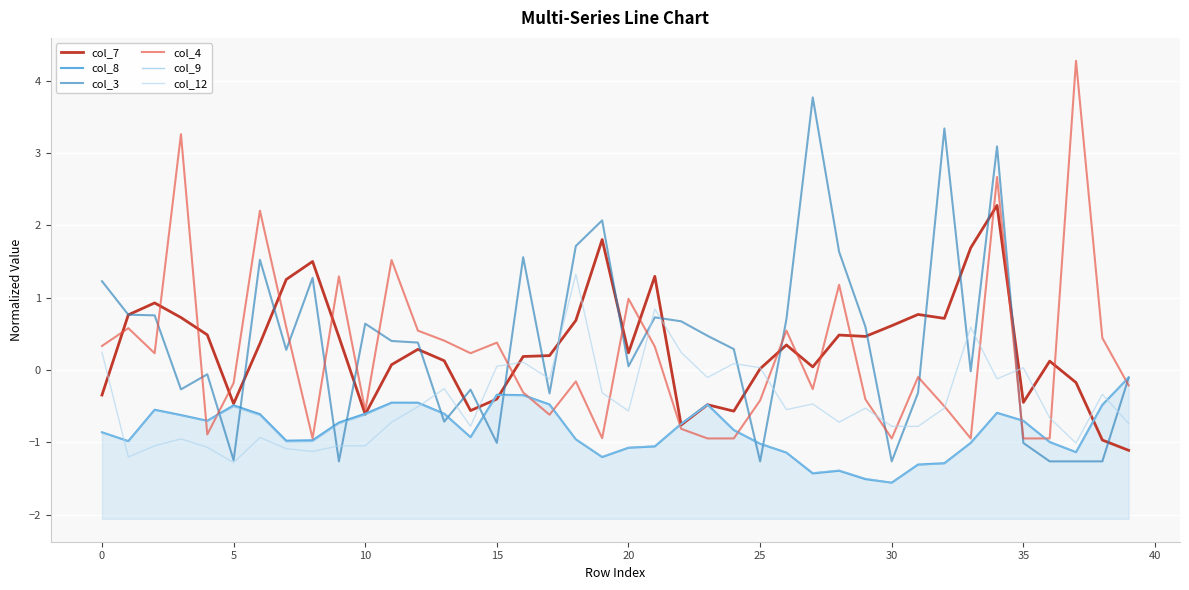

After their last crossing, which series has the higher values: col_12 or col_7?

col_12